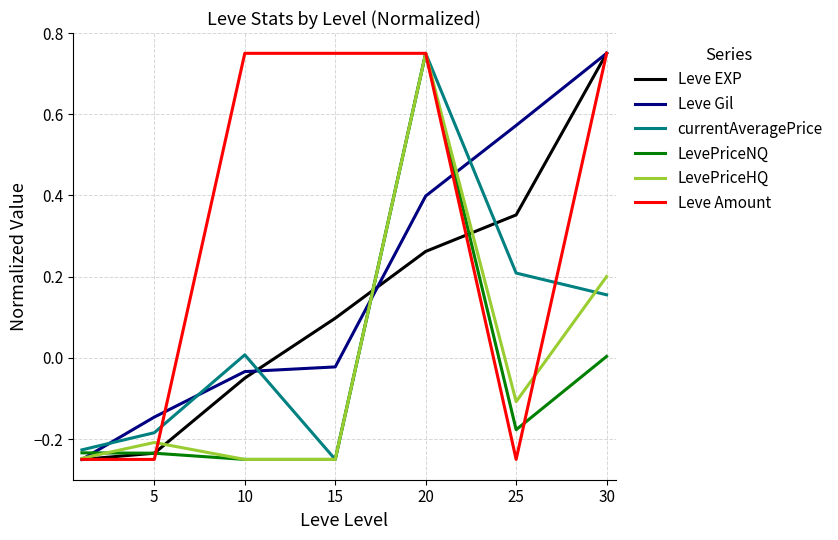

Which series has the largest total across all categories?

Leve Amount